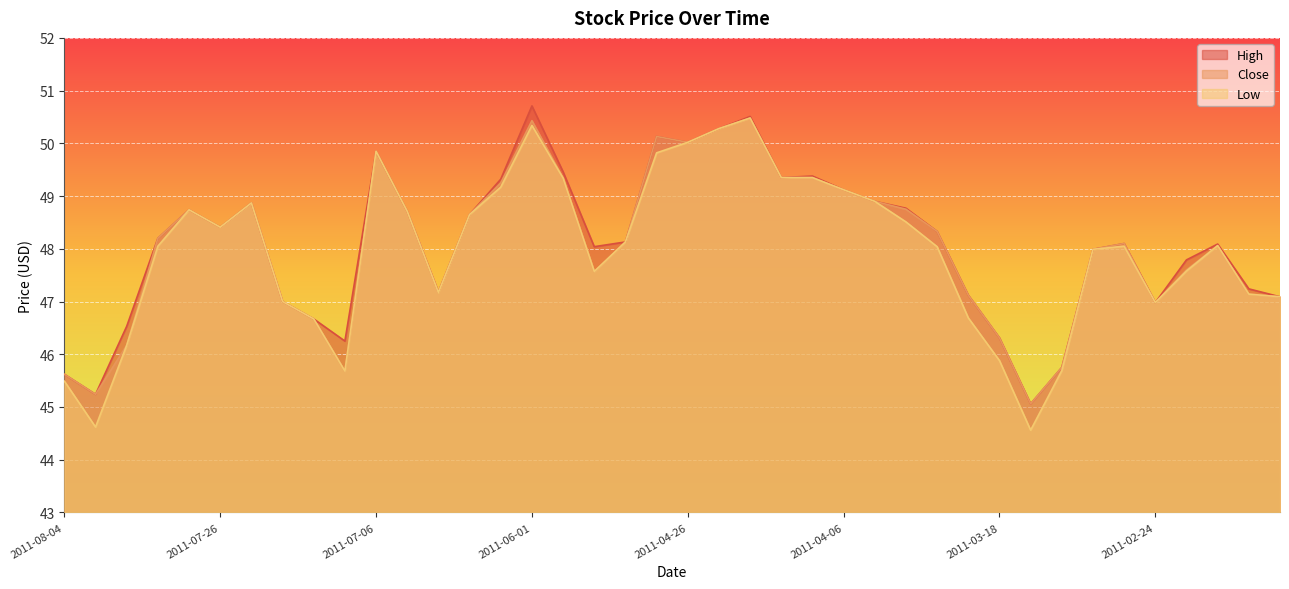

What is the spread (max minus min) of values at 2011-07-12?

0.6